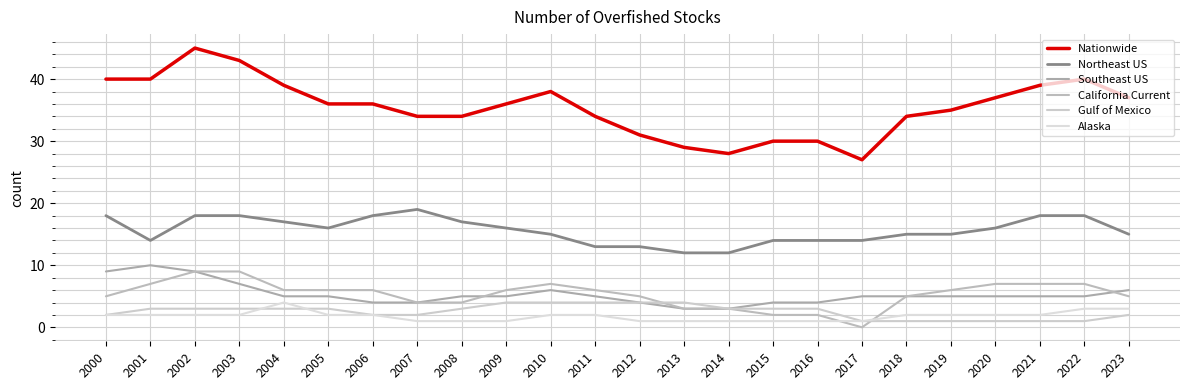

True or false: Nationwide has a value of 34 at 2011.

True